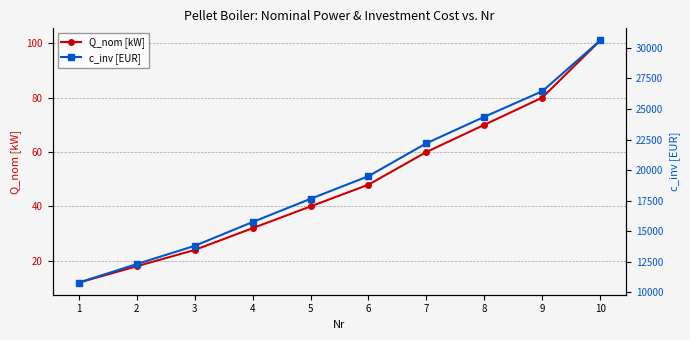

At how many categories does at least one series exceed 16866?

6